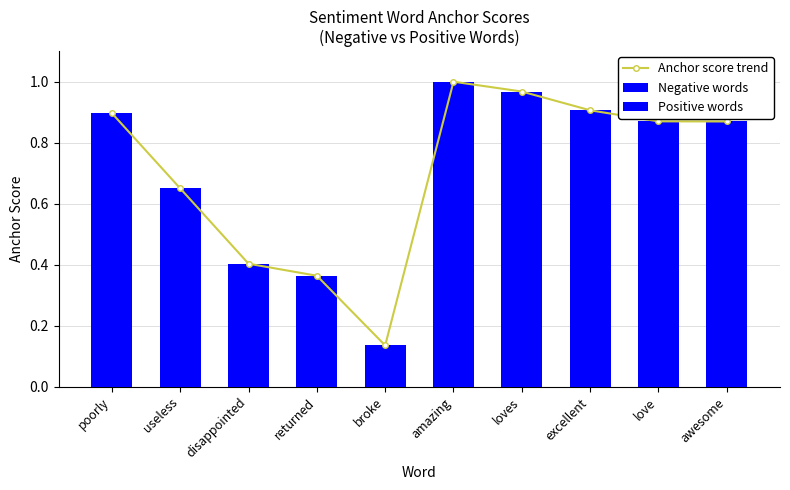

What is the maximum value shown in the chart?

1.0